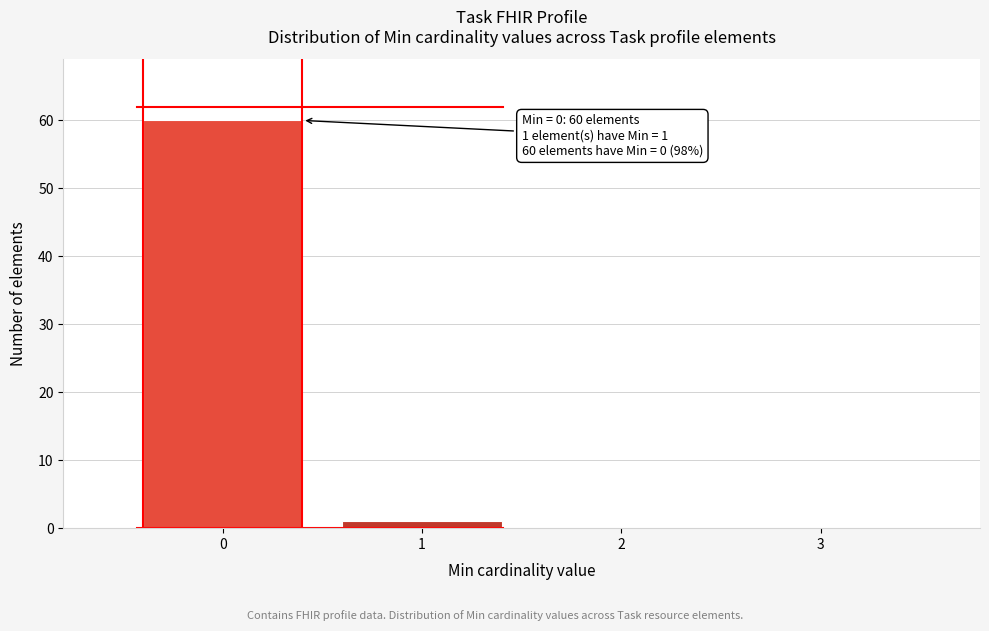

Reading left to right, extract all data points from this chart.

0=60	1=1	2=0	3=0